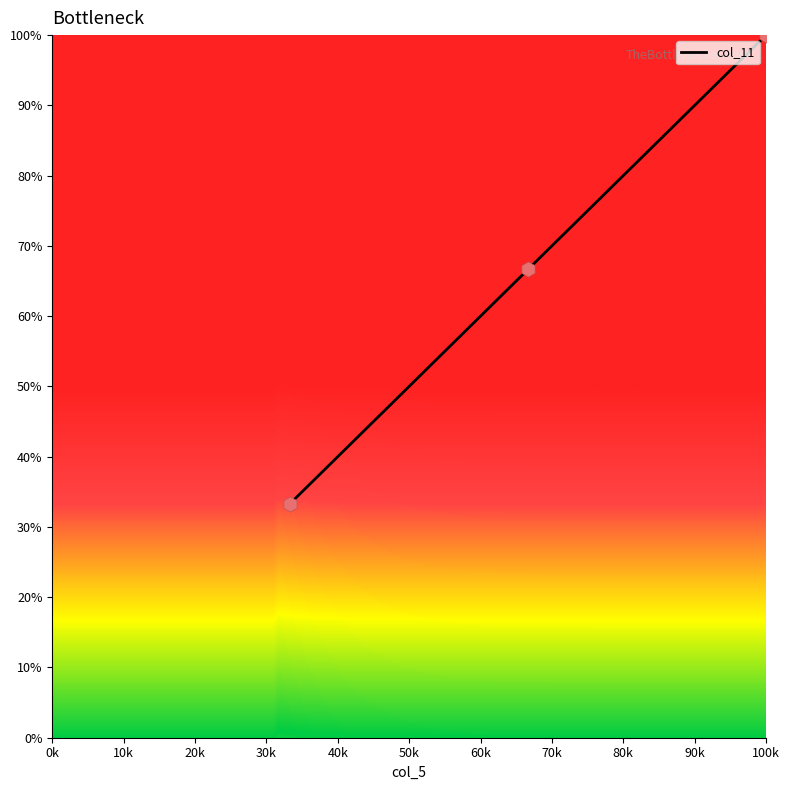

What is the sum of all values?

200.0